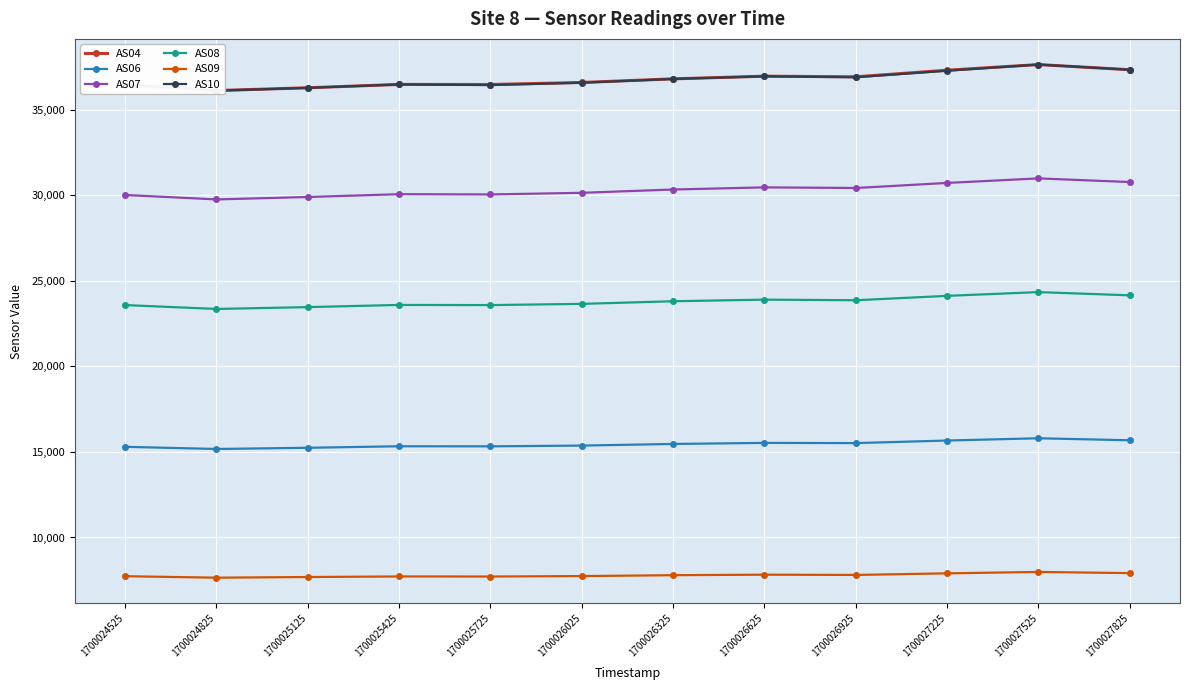

At which label does AS06 first exceed 15467?

1700026625